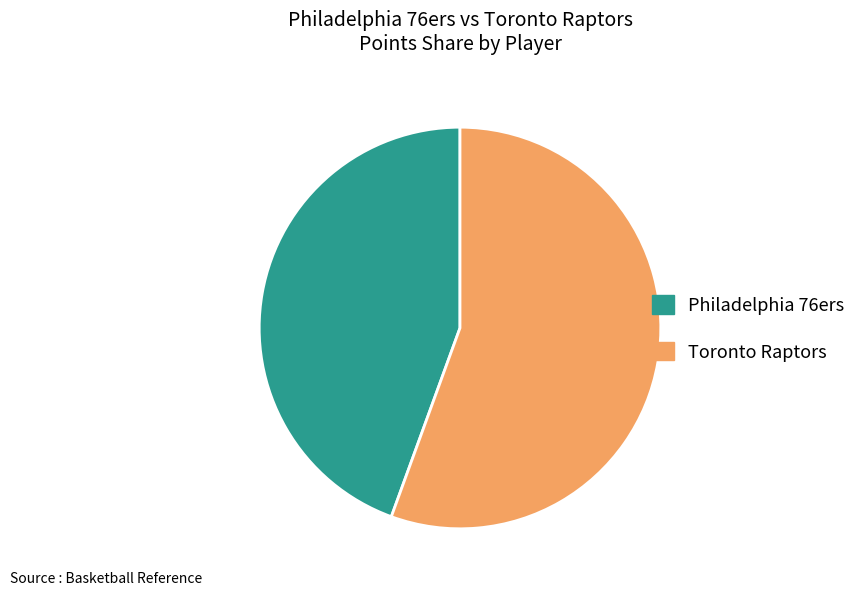

Is there a majority slice in this chart?

Yes